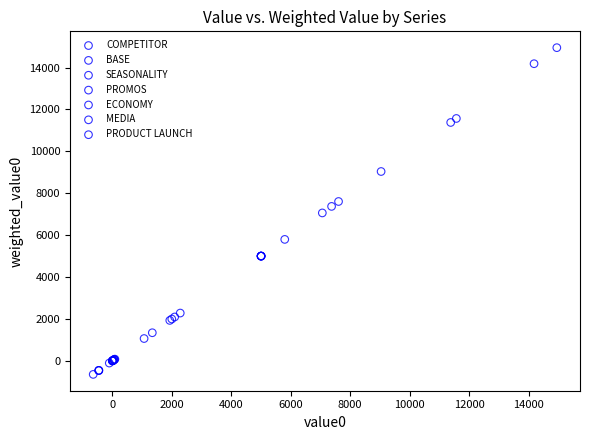

Which series contains the highest Y value?

MEDIA